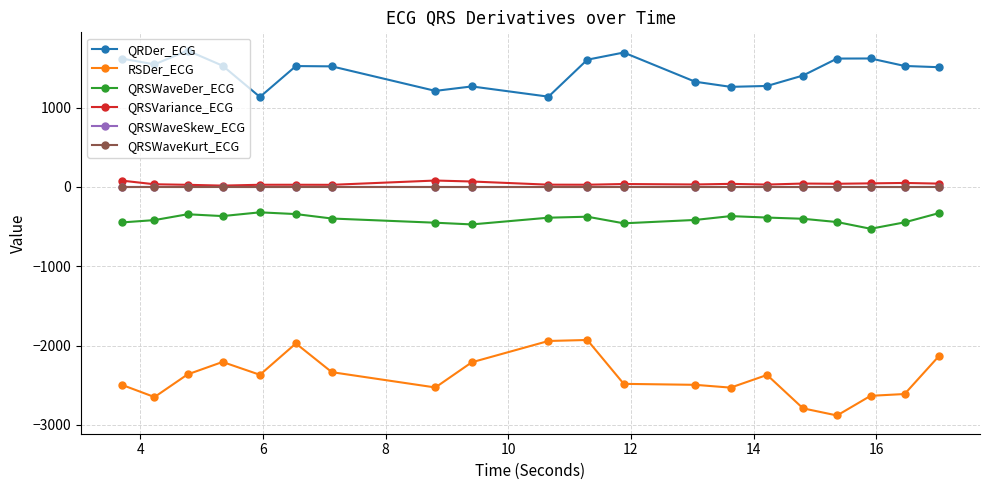

What is the highest value of the QRSVariance_ECG series?

81.2